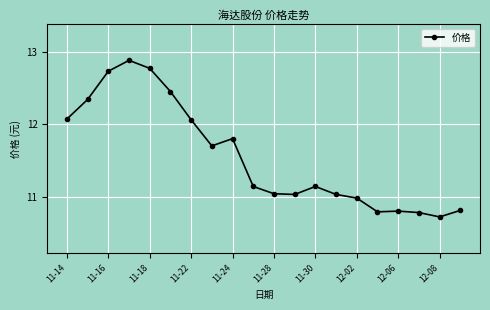

What is the difference between the maximum and minimum values?

2.2